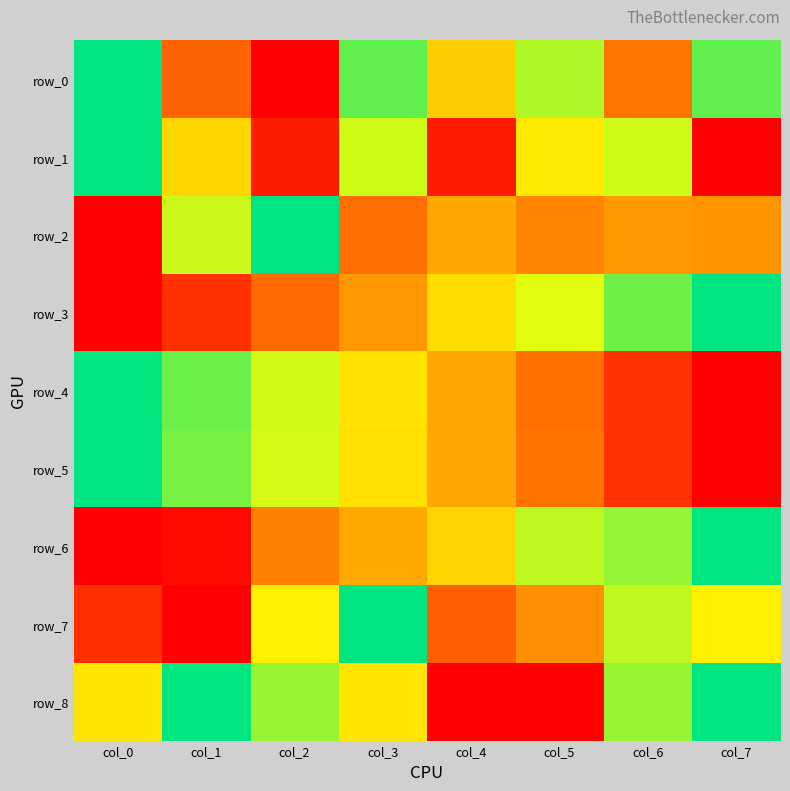

What is the sum of the row_7 values at col_7 and col_1?

0.6